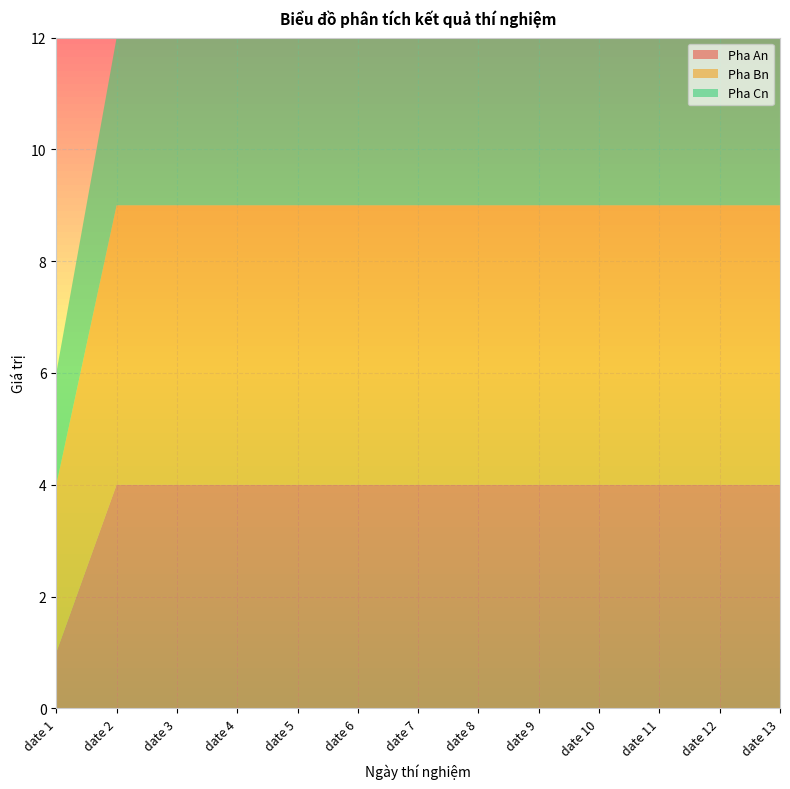

Reading right to left, extract all data points from this chart.

Pha An: date 13=4	date 12=4	date 11=4	date 10=4	date 9=4	date 8=4	date 7=4	date 6=4	date 5=4	date 4=4	date 3=4	date 2=4	date 1=1
Pha Bn: date 13=5	date 12=5	date 11=5	date 10=5	date 9=5	date 8=5	date 7=5	date 6=5	date 5=5	date 4=5	date 3=5	date 2=5	date 1=3
Pha Cn: date 13=3	date 12=3	date 11=3	date 10=3	date 9=3	date 8=3	date 7=3	date 6=3	date 5=3	date 4=3	date 3=3	date 2=3	date 1=2